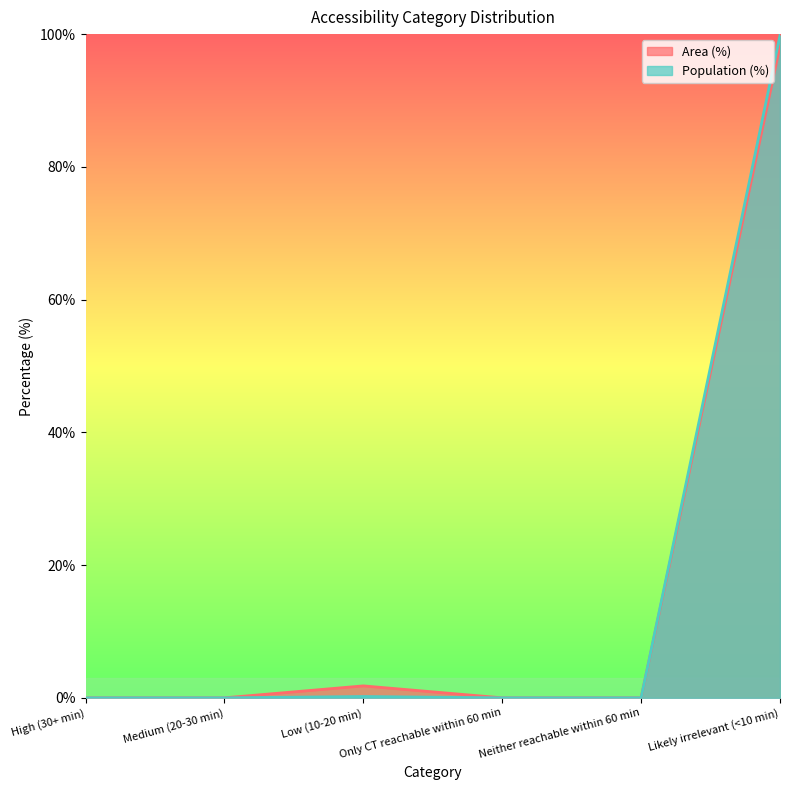

Does the chart display data point markers on the line(s)?

No